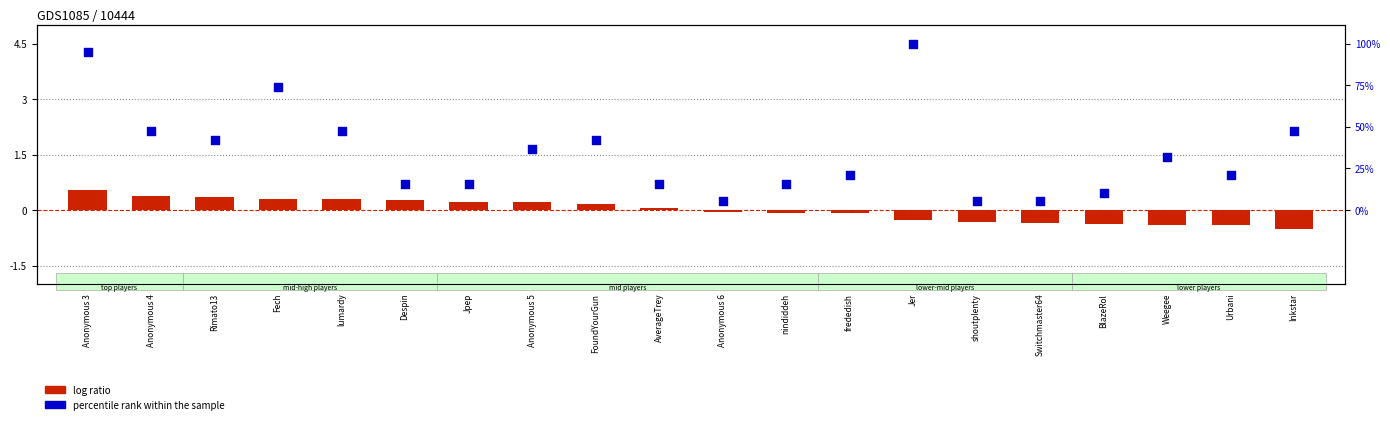

What is the total value across all series at Rimato13?

2.2